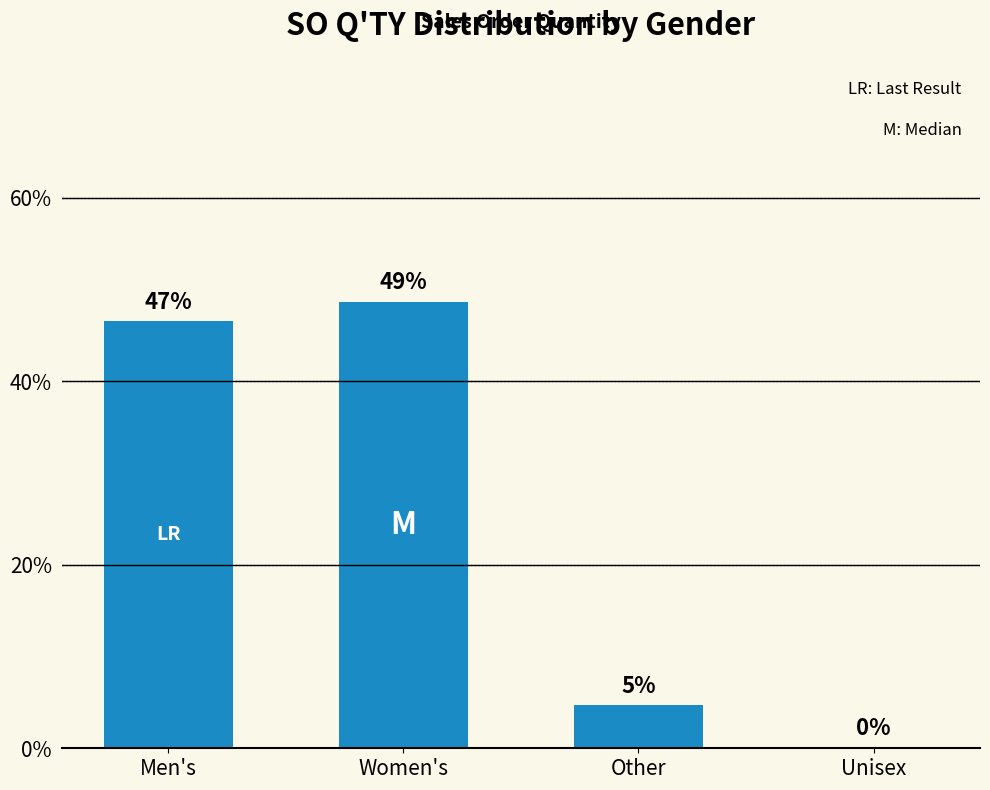

What is the ratio of the value at Other to the value at Men's?

0.1